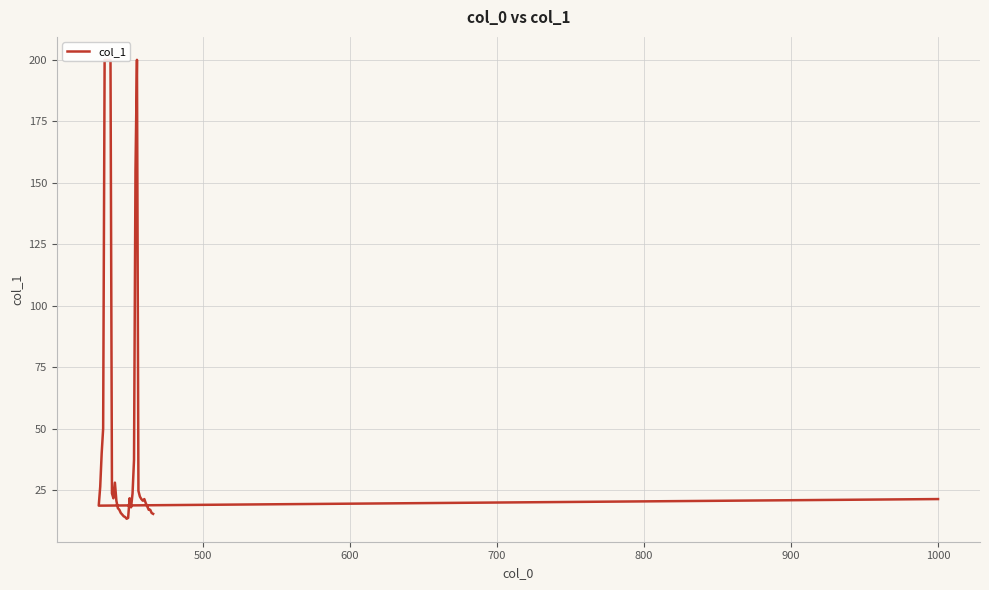

True or false: the data has more than 2 interior local peaks.

True